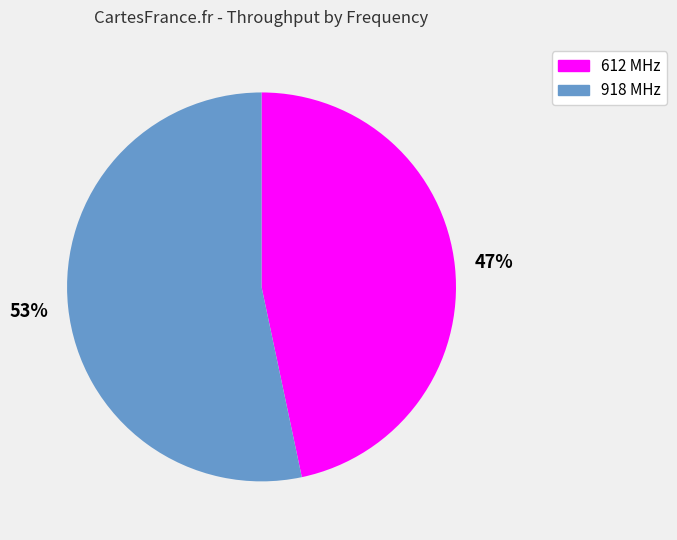

To the nearest percent, what is the average slice percentage?

50%